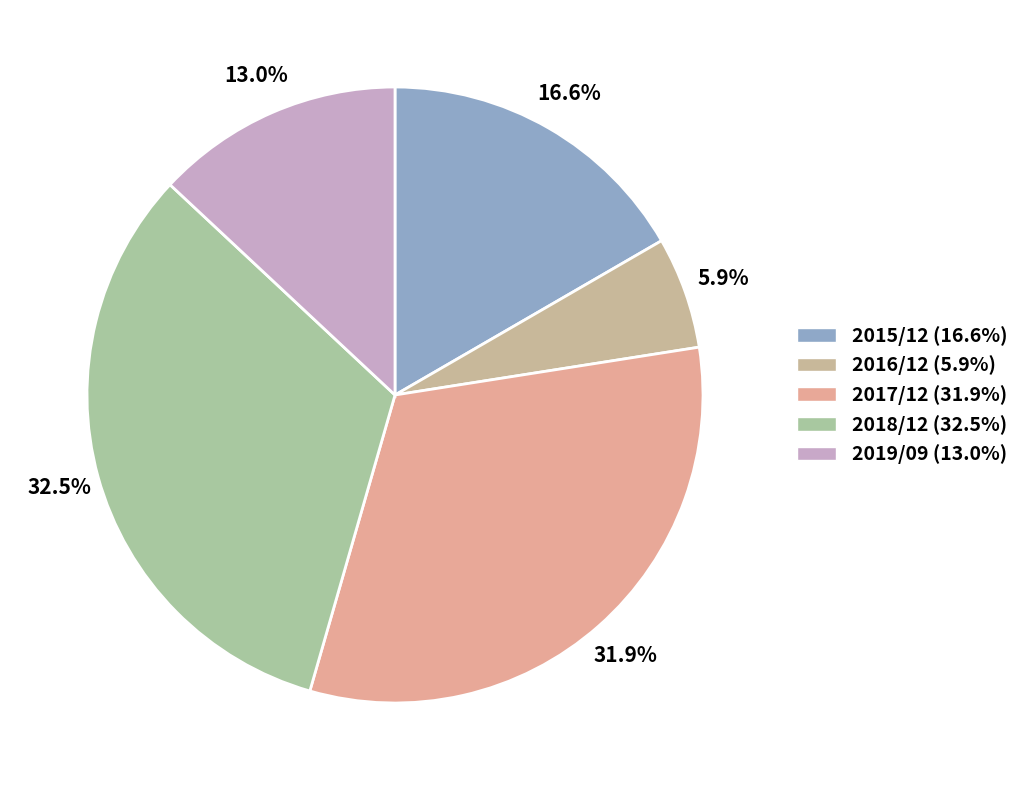

Count the number of slices in the pie.

5